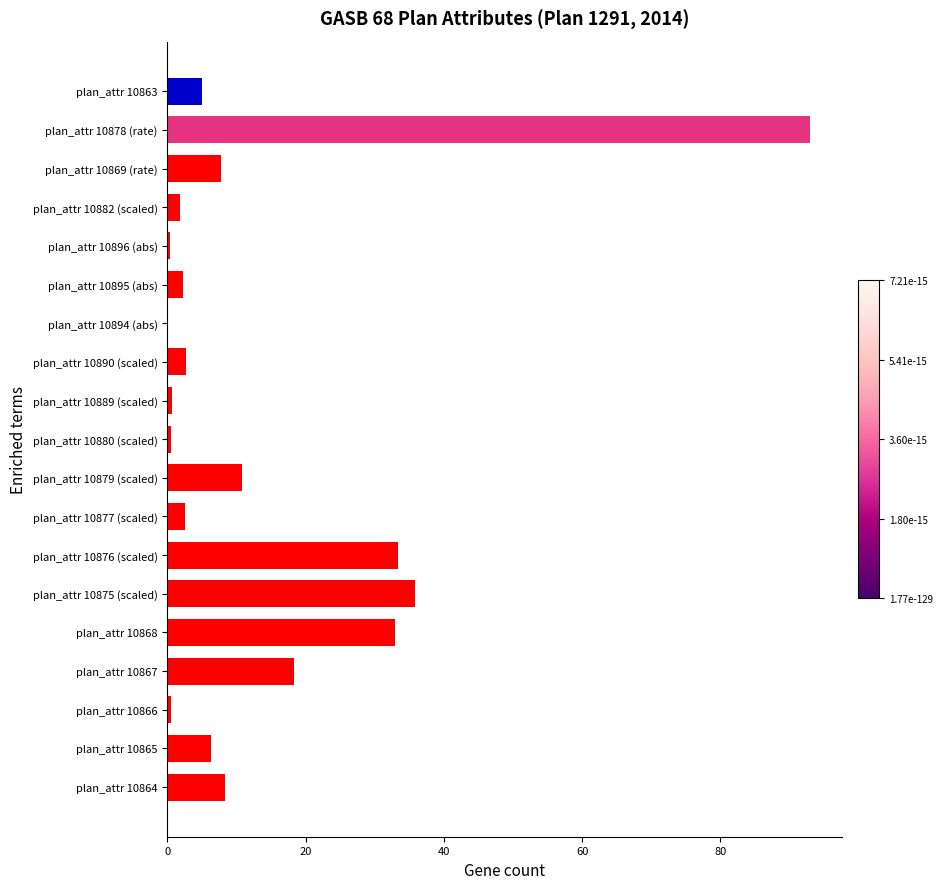

What is the average value?

13.9